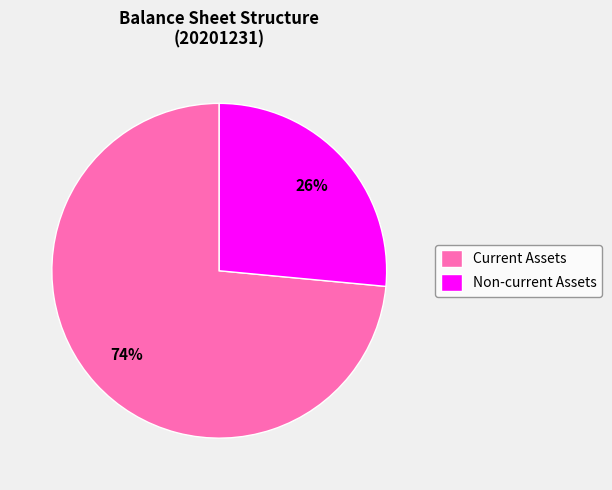

What is the ratio of the value at Current Assets to the value at Non-current Assets?

2.8